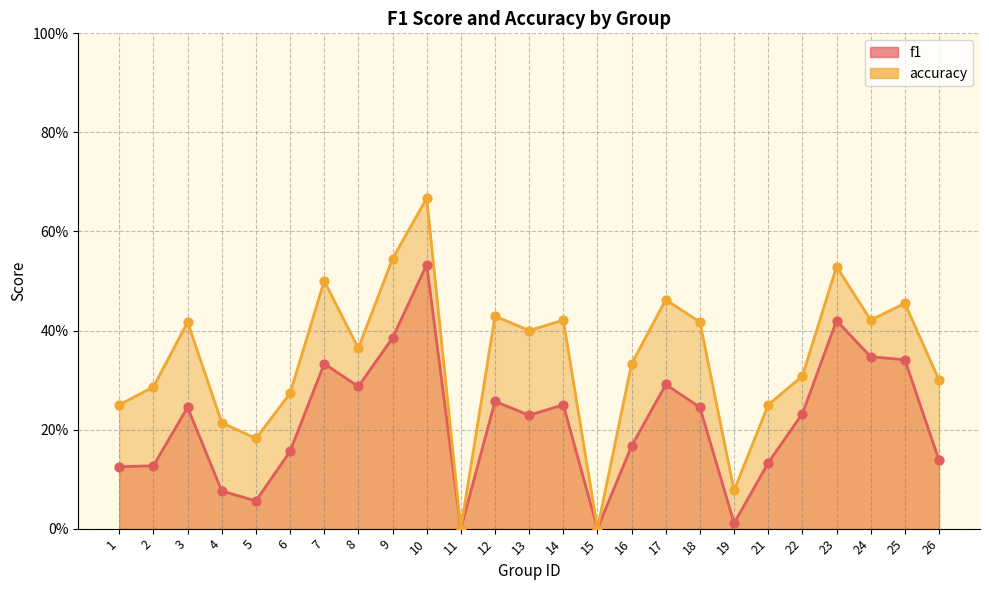

Which series reaches the minimum Y coordinate?

f1